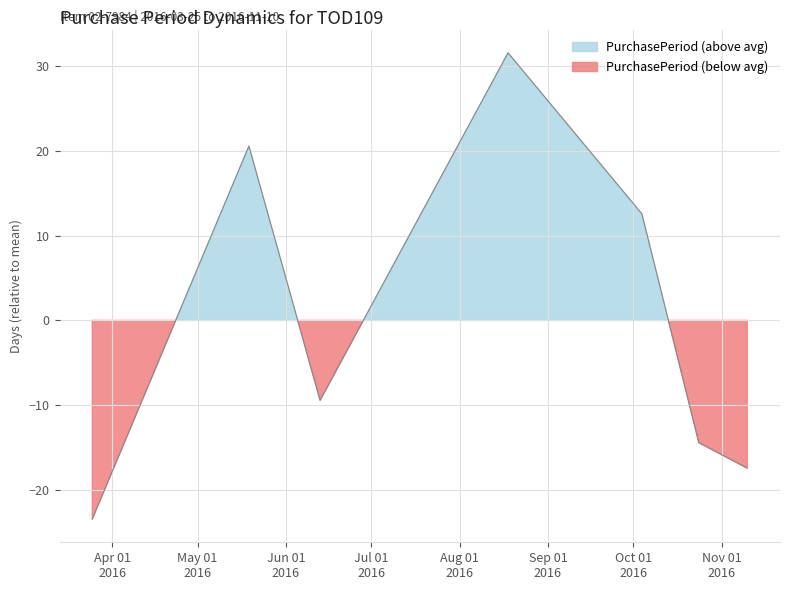

True or false: the data has more than 0 interior local peaks.

True